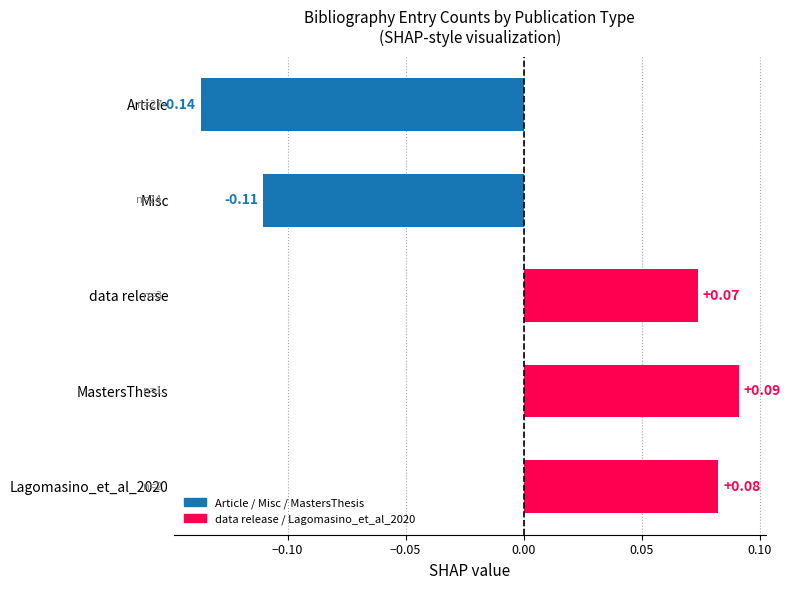

How many values are below 0?

2